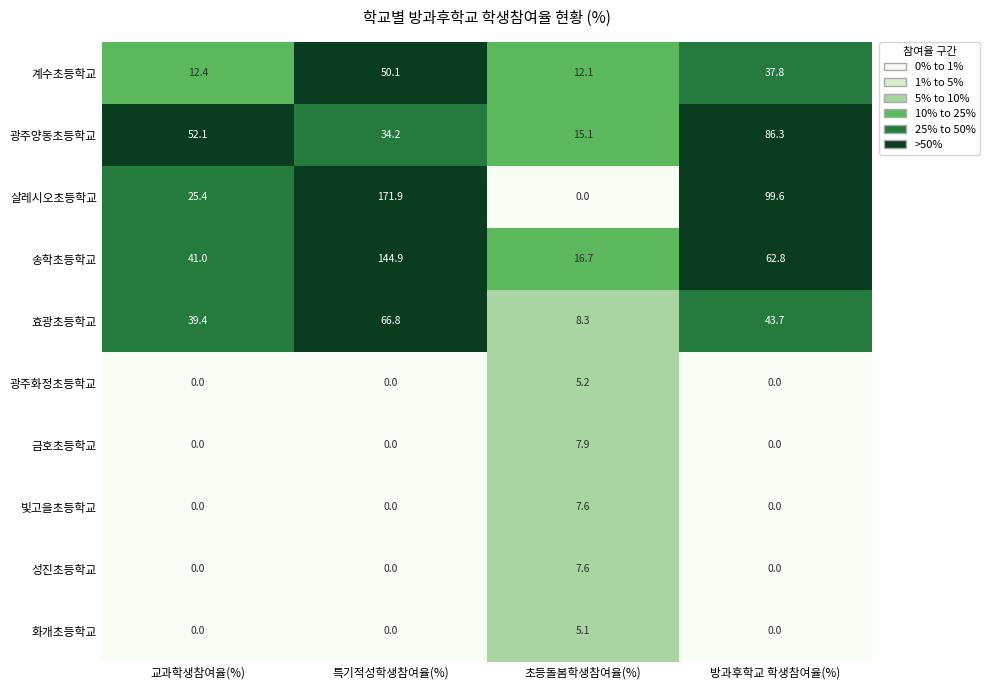

At how many categories does at least one series exceed 114?

1